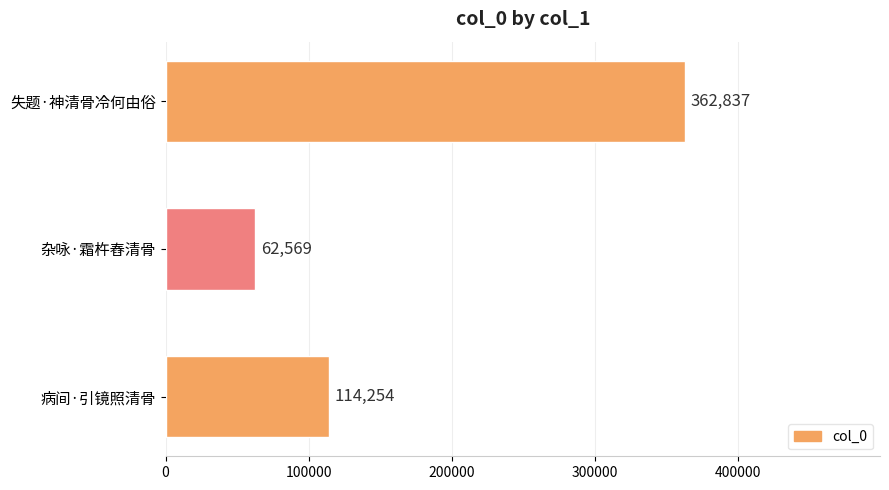

Does the chart contain stacked bars?

No